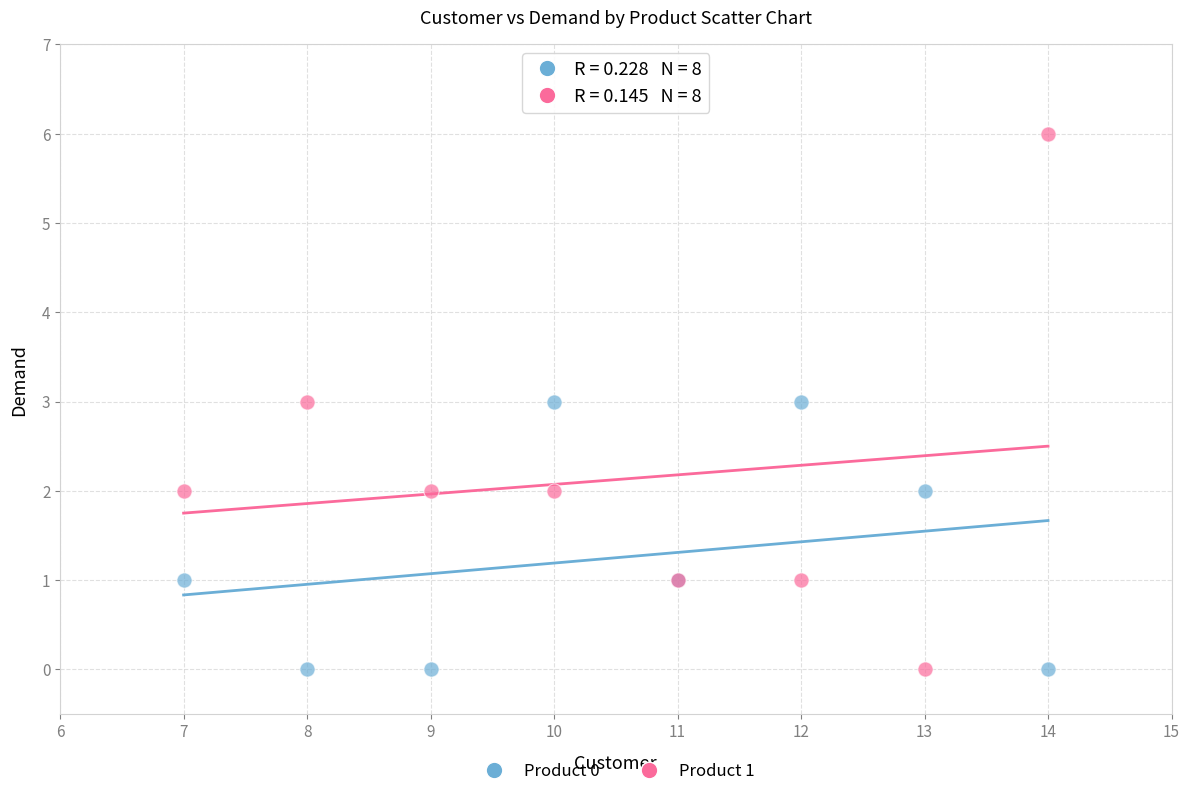

What is the X range (max minus min) for the scatter plot?

7